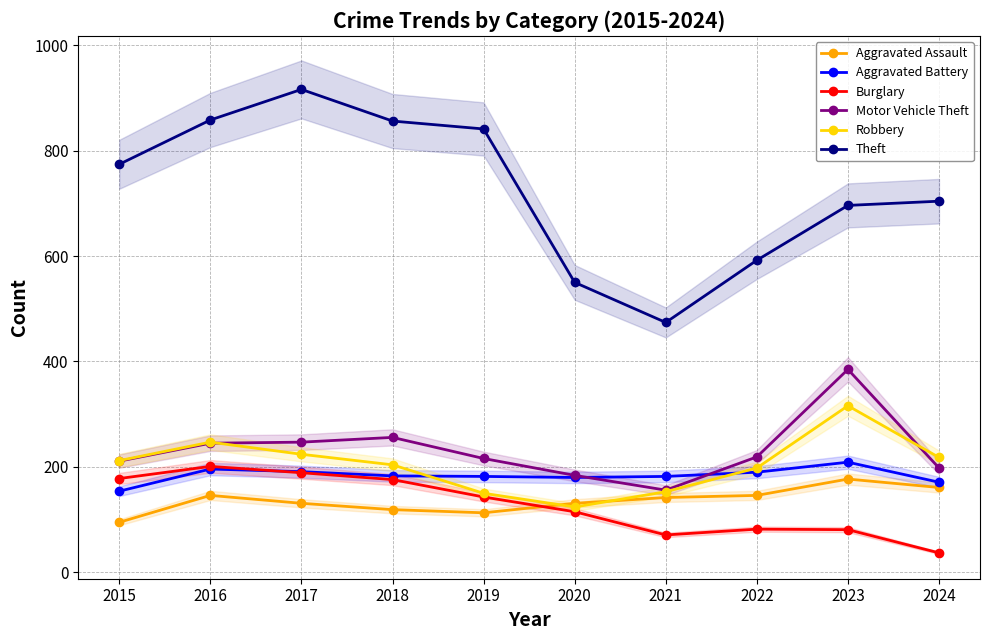

Where is the first local minimum for Burglary?

2021